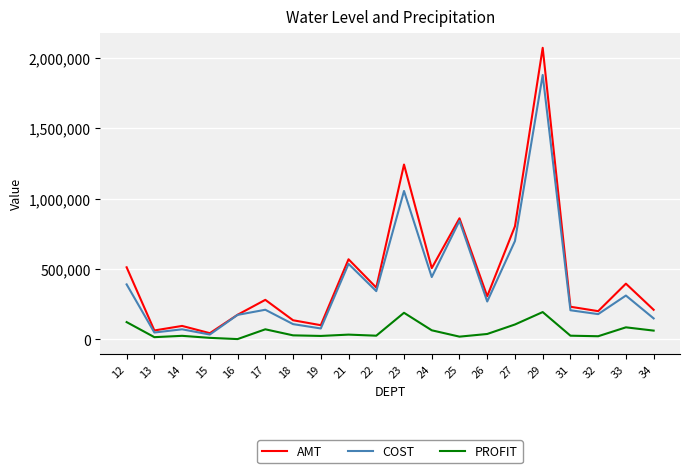

What is the maximum value shown in the chart?

2073317.6